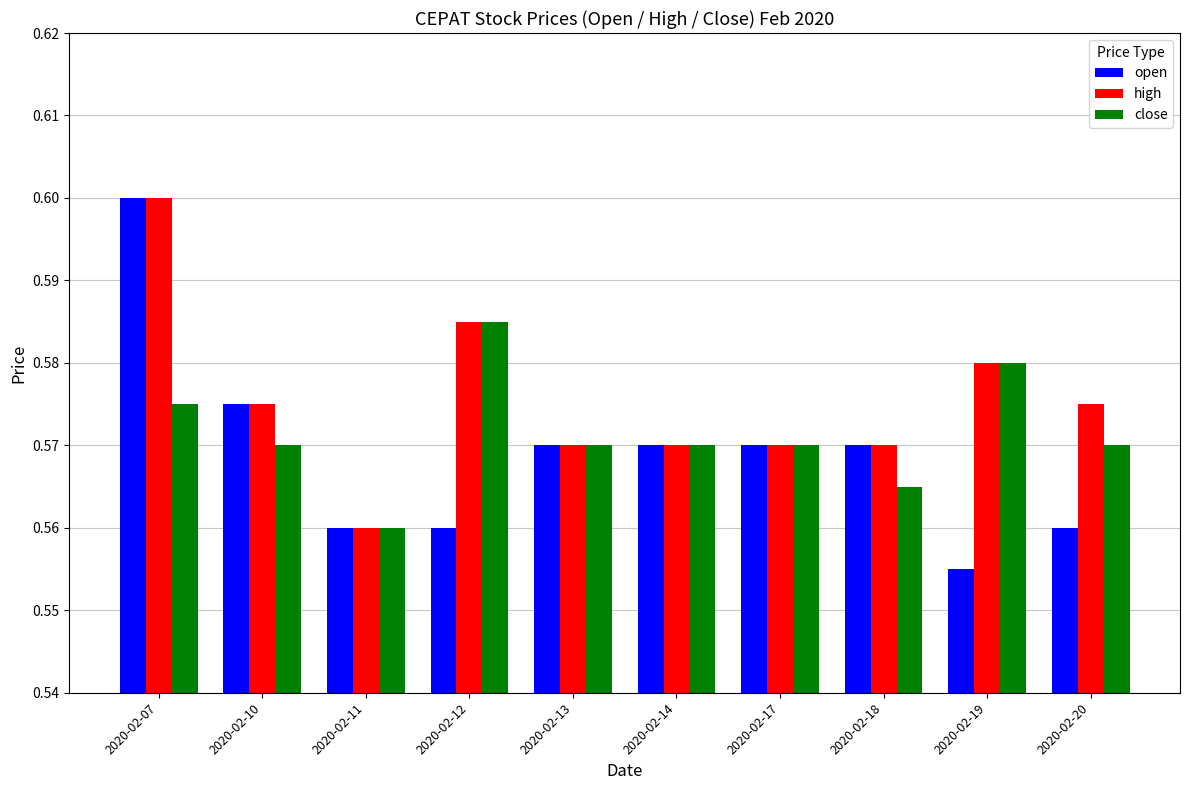

Which category has the highest value in the high series?

2020-02-07